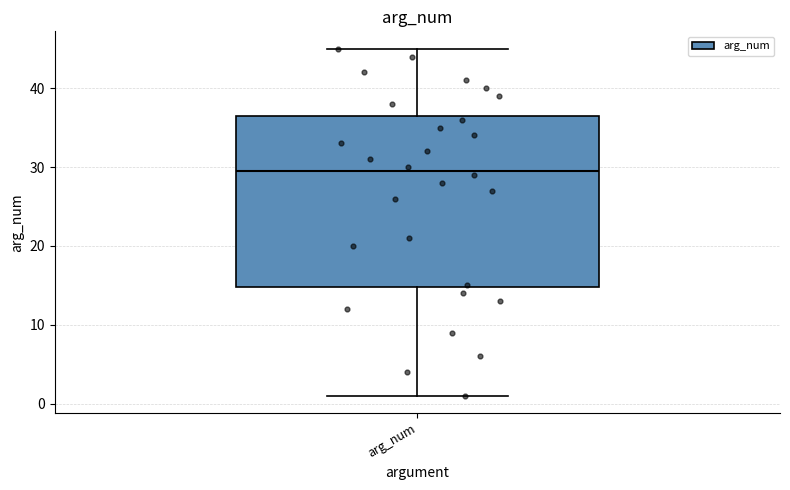

Read this box plot against the y-axis: the position of the median line, the range covered by the box, and the ends of both whiskers. The values are not printed on the chart, so give them approximately, as read against the axis.

median 30, box 15 to 37, whiskers 1 to 45